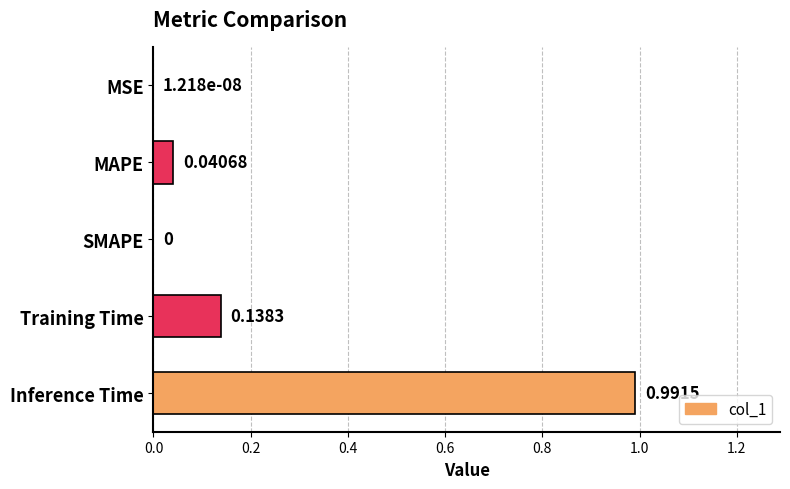

What is the change in value from SMAPE to Inference Time?

+1.0